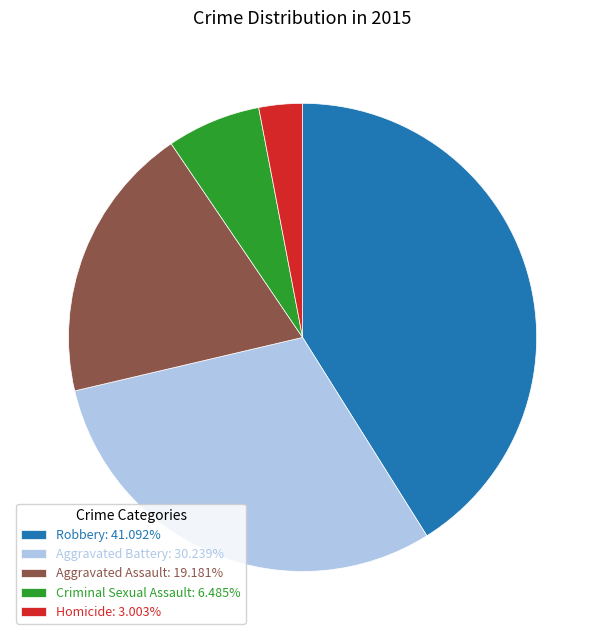

Is the sum of Robbery: 41.092% and Criminal Sexual Assault: 6.485% greater than half?

No